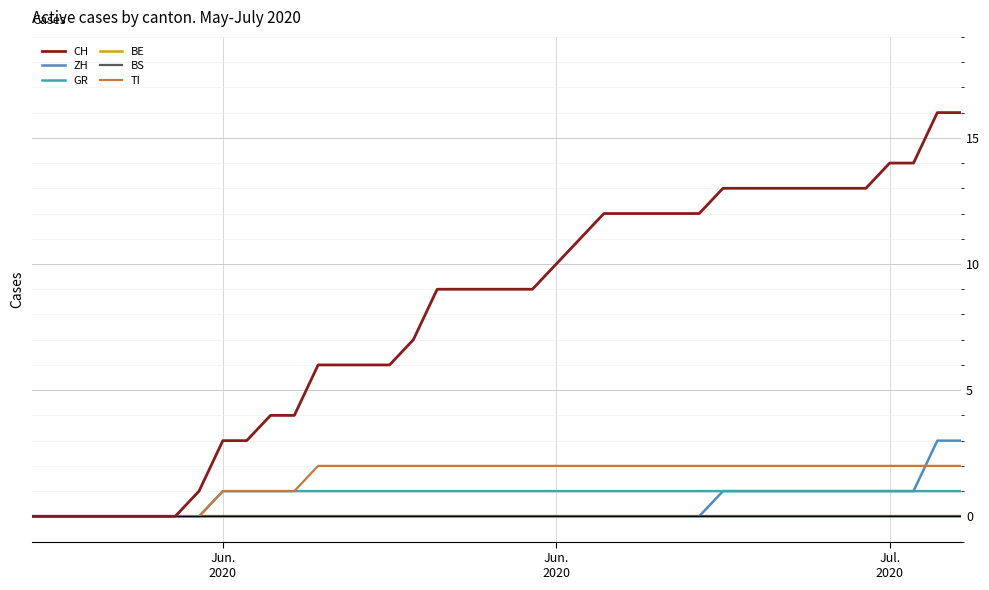

Reading left to right, transcribe all the data shown in this chart.

CH: 0	0	0	0	0	0	0	1	3	3	4	4	6	6	6	6	7	9	9	9	9	9	10	11	12	12	12	12	12	13	13	13	13	13	13	13	14	14	16	16
ZH: 0	0	0	0	0	0	0	0	0	0	0	0	0	0	0	0	0	0	0	0	0	0	0	0	0	0	0	0	0	1	1	1	1	1	1	1	1	1	3	3
GR: 0	0	0	0	0	0	0	0	1	1	1	1	1	1	1	1	1	1	1	1	1	1	1	1	1	1	1	1	1	1	1	1	1	1	1	1	1	1	1	1
BE: 0	0	0	0	0	0	0	0	0	0	0	0	0	0	0	0	0	0	0	0	0	0	0	0	0	0	0	0	0	0	0	0	0	0	0	0	0	0	0	0
BS: 0	0	0	0	0	0	0	0	0	0	0	0	0	0	0	0	0	0	0	0	0	0	0	0	0	0	0	0	0	0	0	0	0	0	0	0	0	0	0	0
TI: 0	0	0	0	0	0	0	0	1	1	1	1	2	2	2	2	2	2	2	2	2	2	2	2	2	2	2	2	2	2	2	2	2	2	2	2	2	2	2	2